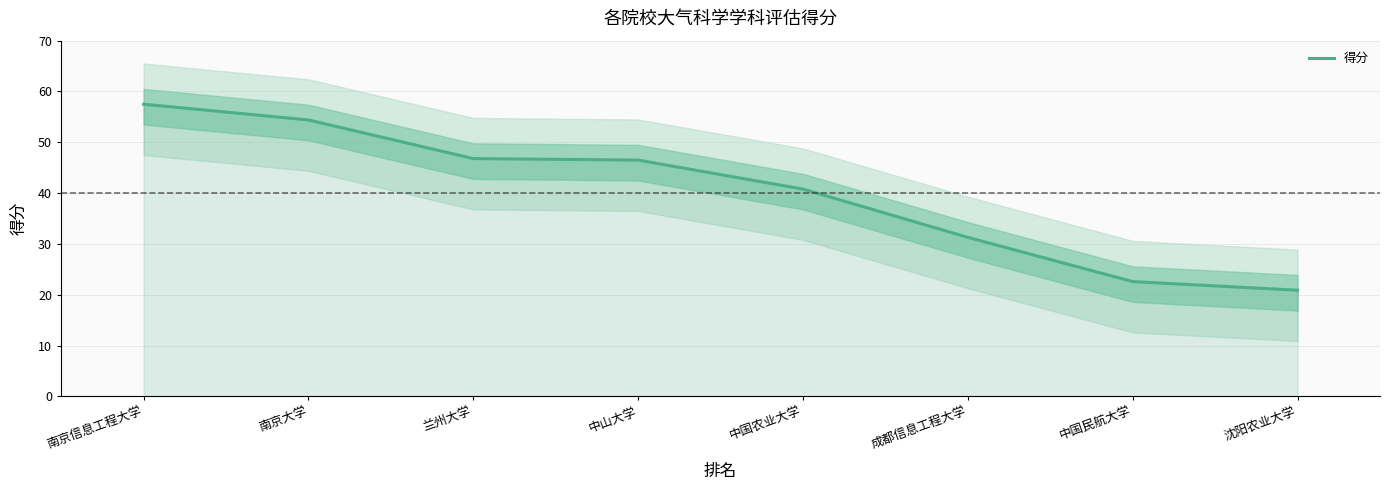

How many values are below 46?

4